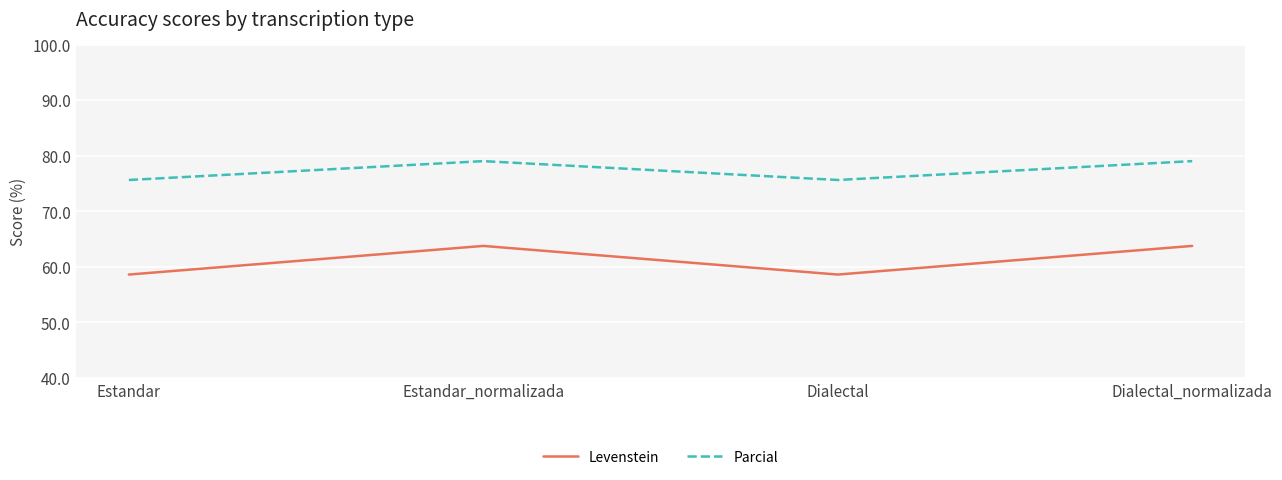

In Levenstein, how many points are lower than both neighbors (excluding endpoints)?

1